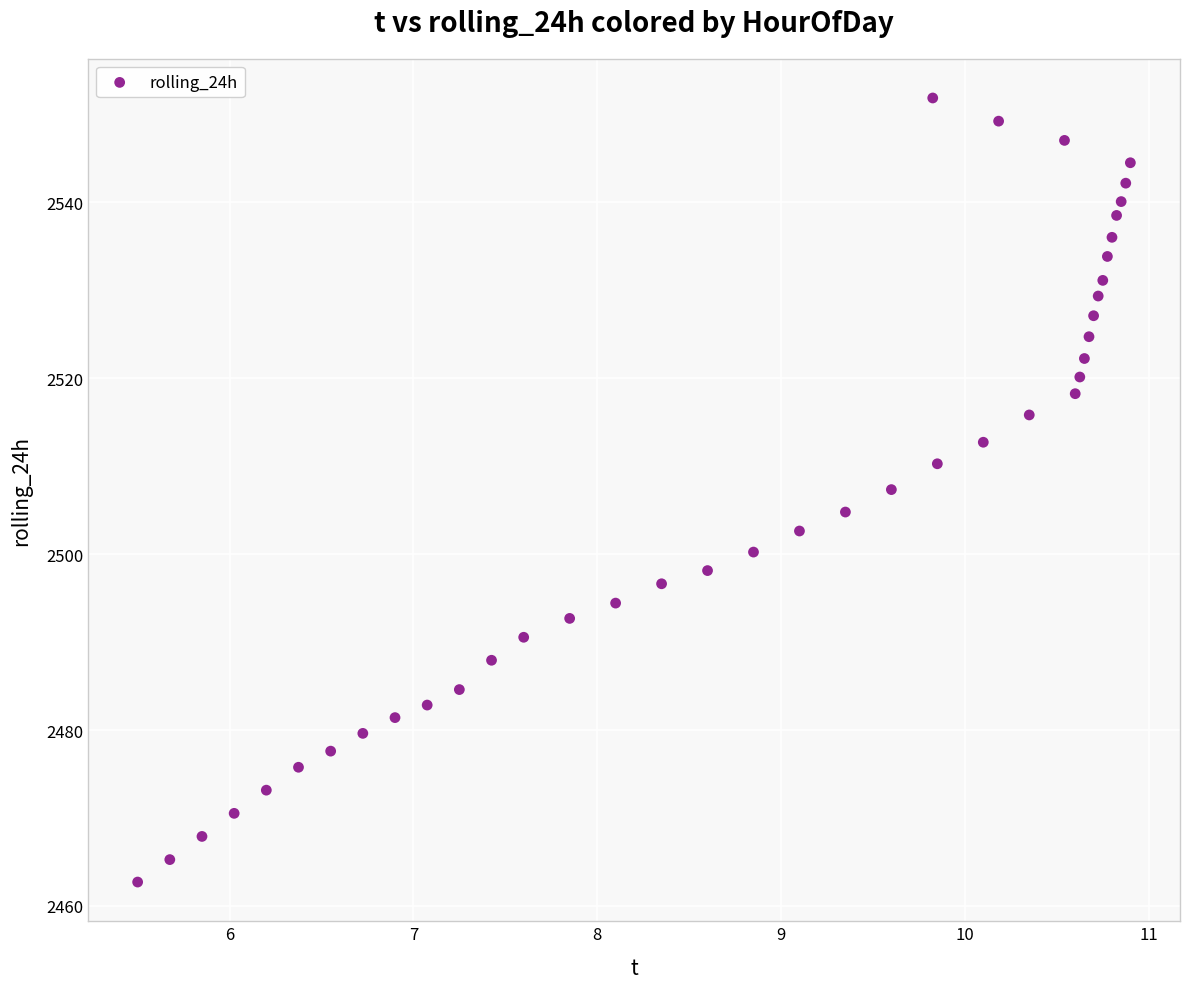

What is the range of X values (max minus min)?

5.4